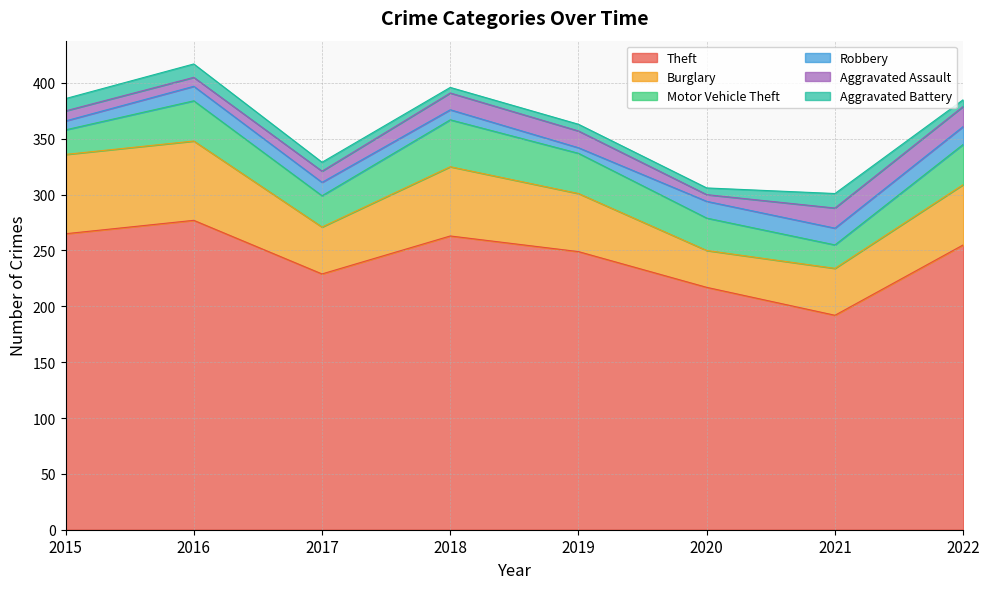

Does the chart have visible grid lines?

Yes